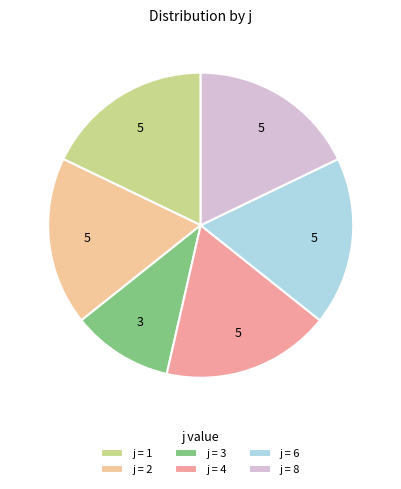

Is it true that j = 2 is 18% of the pie?

True